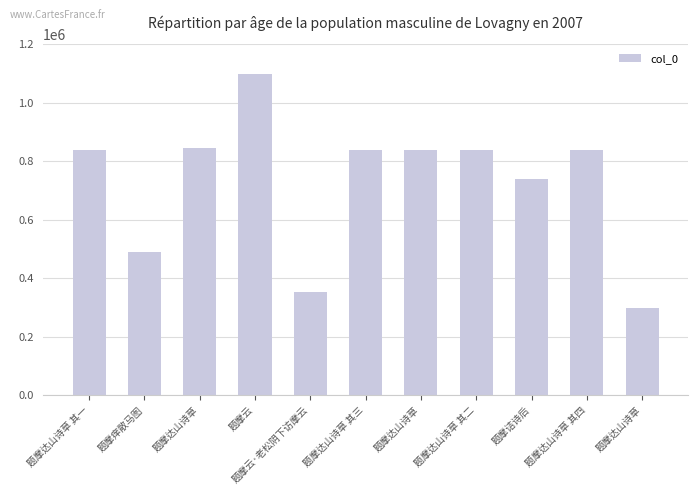

Approximately how many times larger is the value at 题摩达山诗草 其四 compared to 题摩痒散马图?

1.7